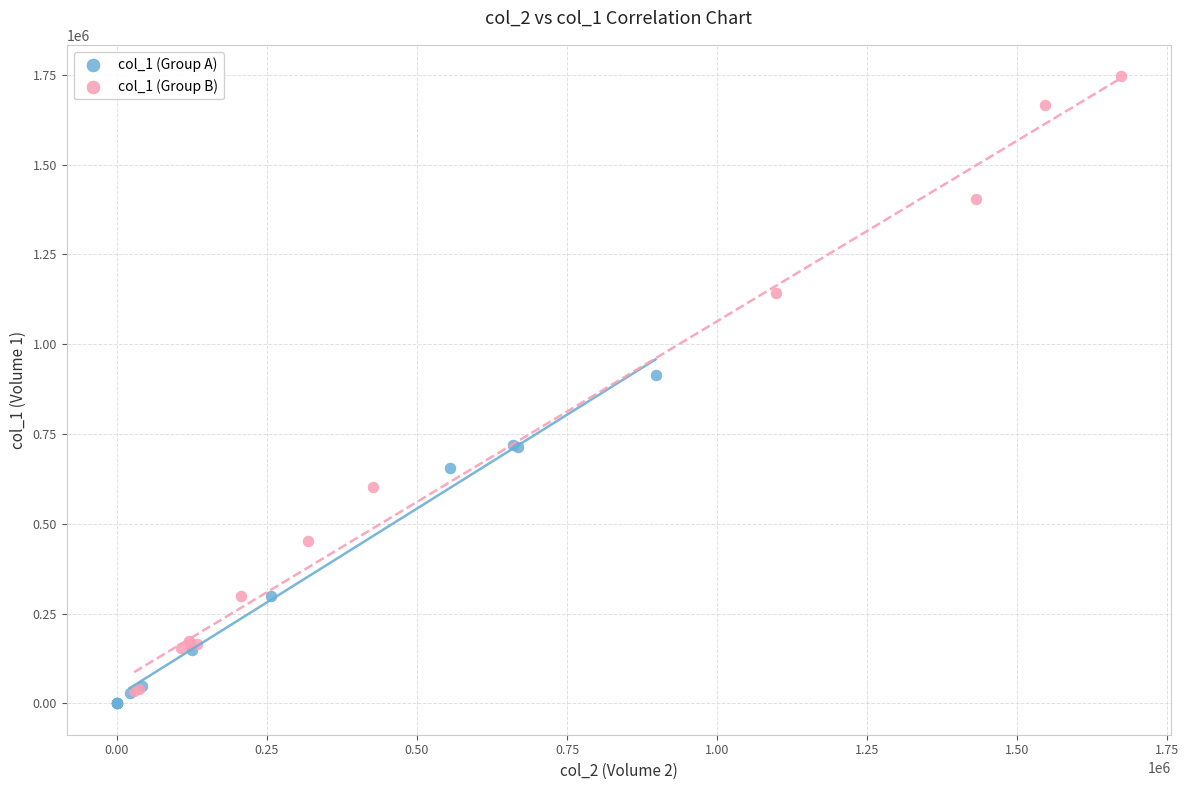

Which series reaches the maximum Y coordinate?

col_1 (Group B)